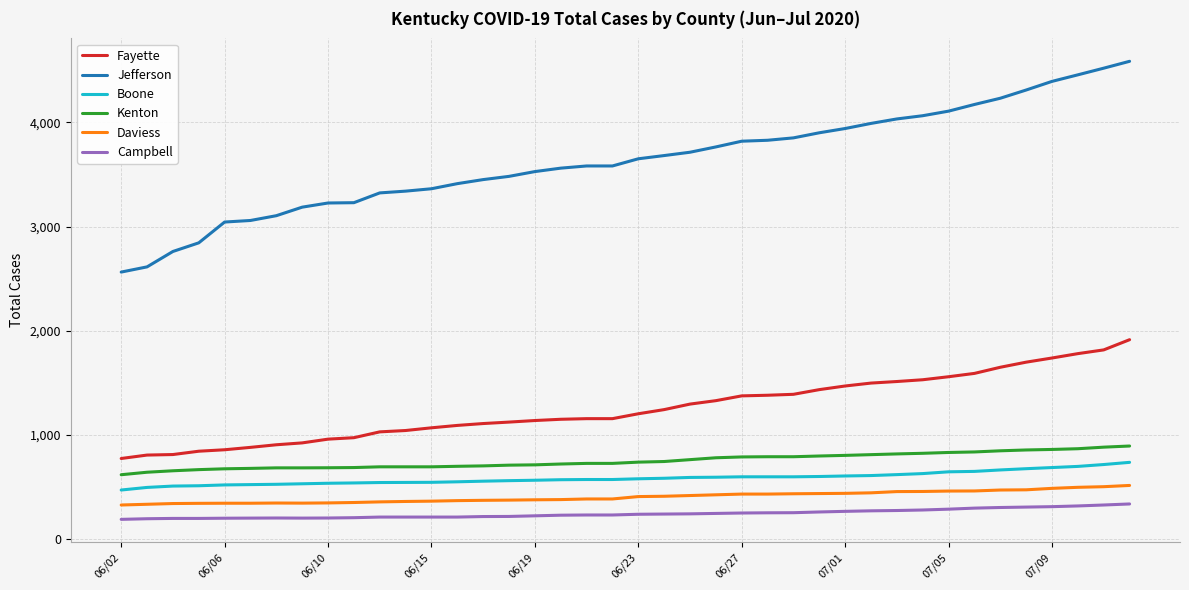

What is the lowest value of the Daviess series?

323